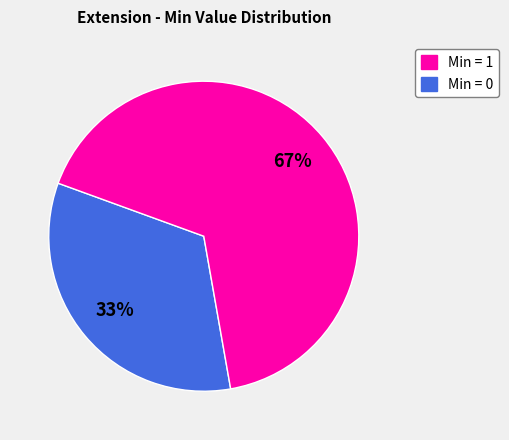

To the nearest percent, what is the average slice percentage?

50%